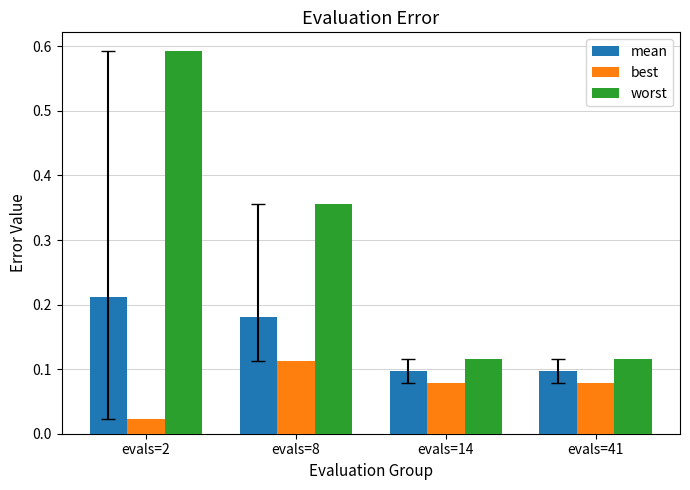

How many bars are there in each group?

3